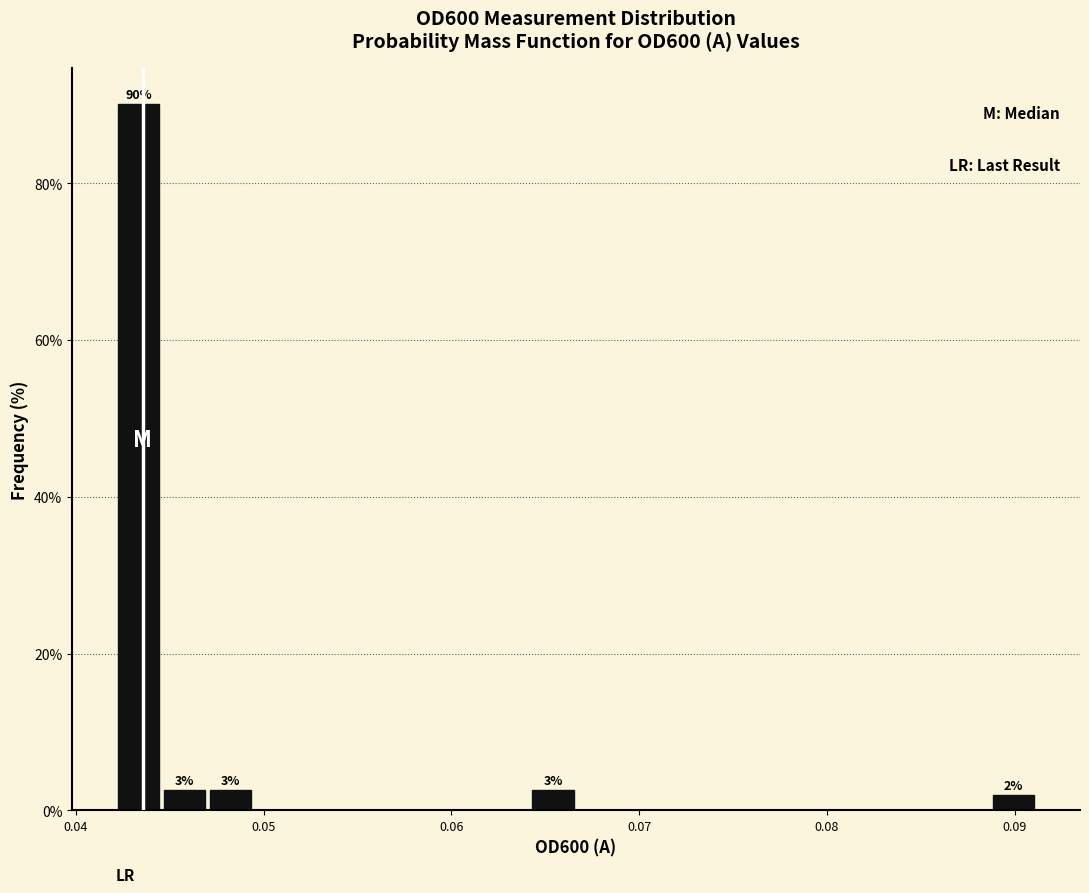

Around what value on the x-axis is the tallest bar? Give the approximate position of its centre, as read against the axis.

0.043